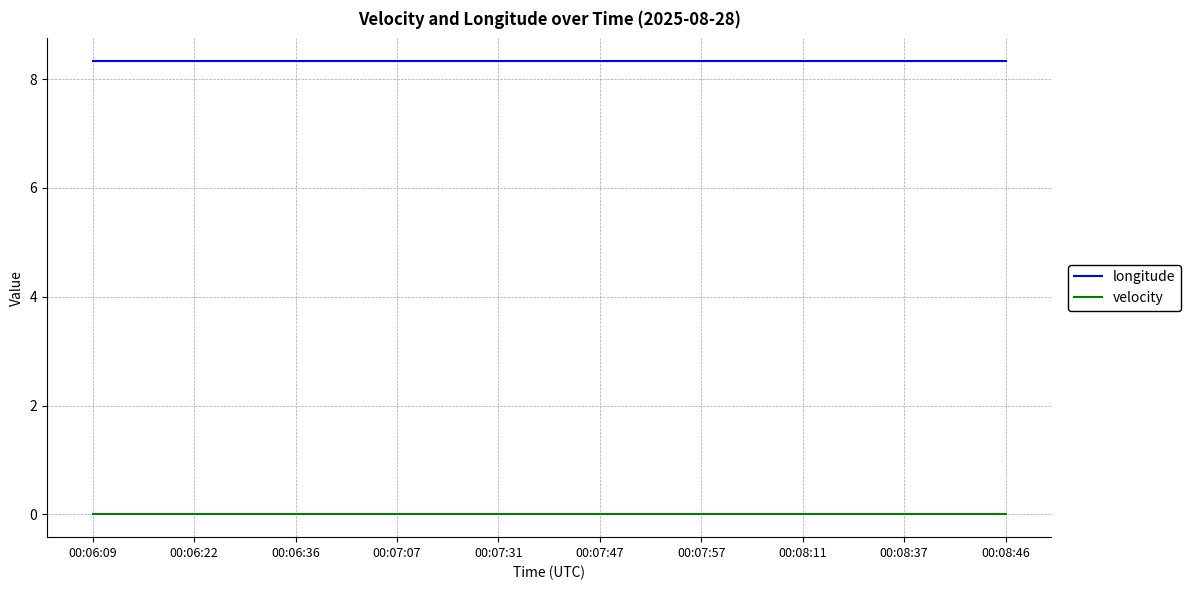

List the series in order of their overall mean, highest first.

longitude, velocity